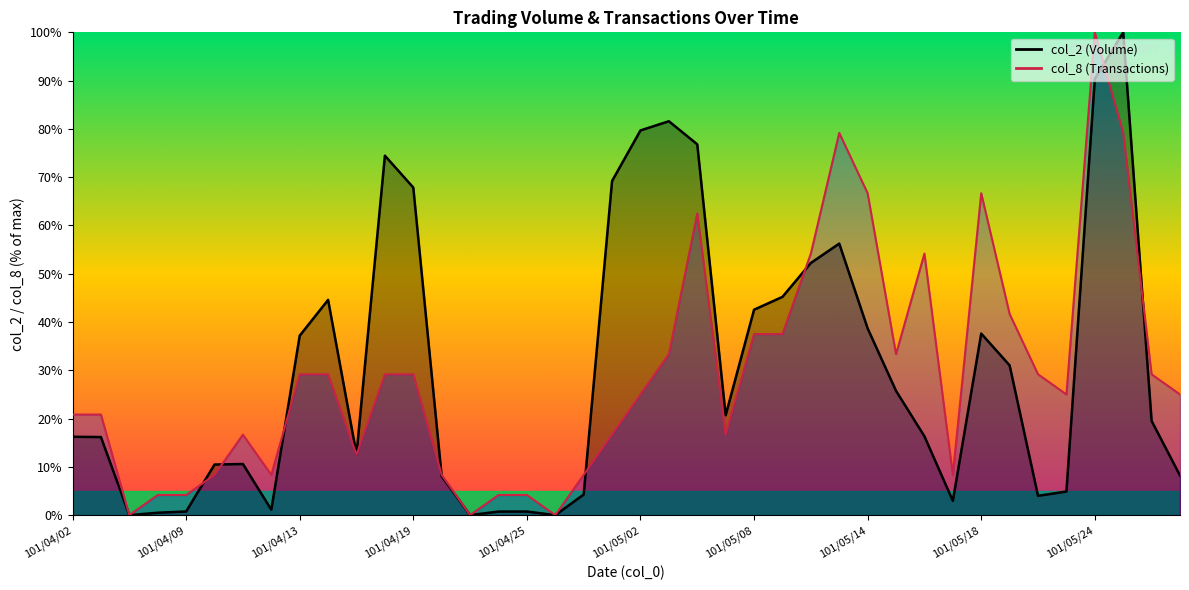

Rank the series by their maximum value, from lowest to highest.

col_2, col_8